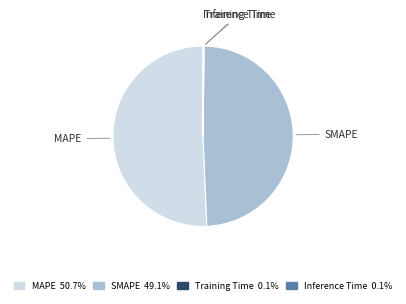

Does any single category account for the majority?

Yes